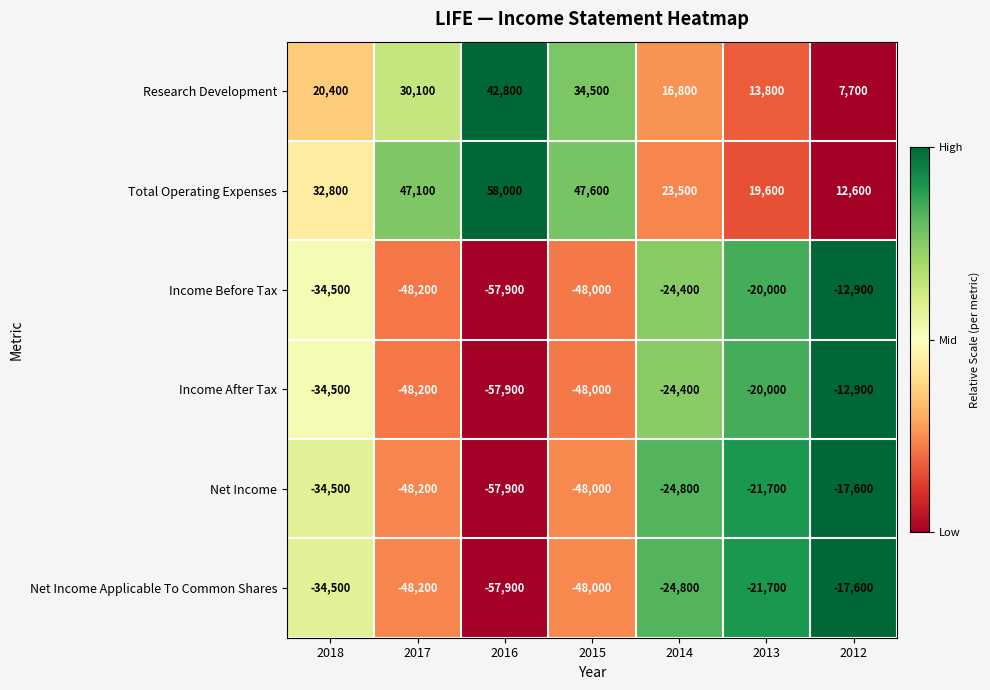

What is the spread (max minus min) of values at 2014?

48300